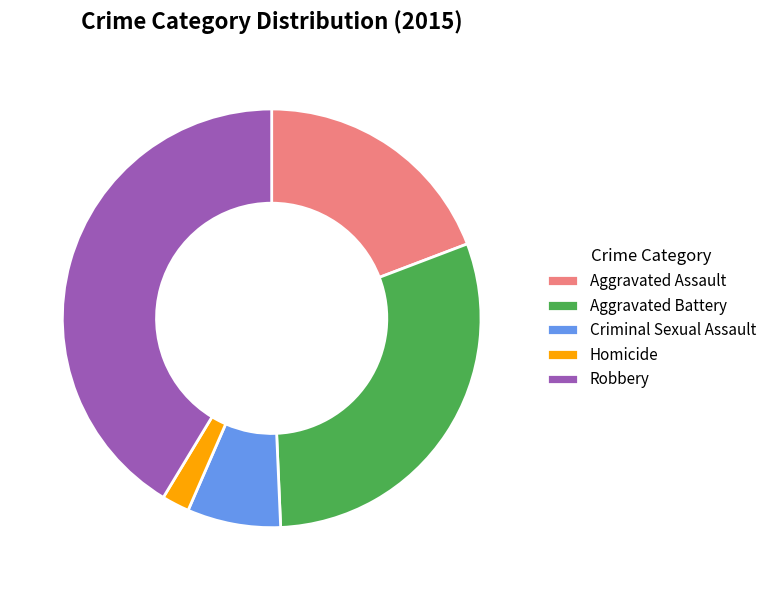

True or false: Criminal Sexual Assault accounts for 20% of the total.

False